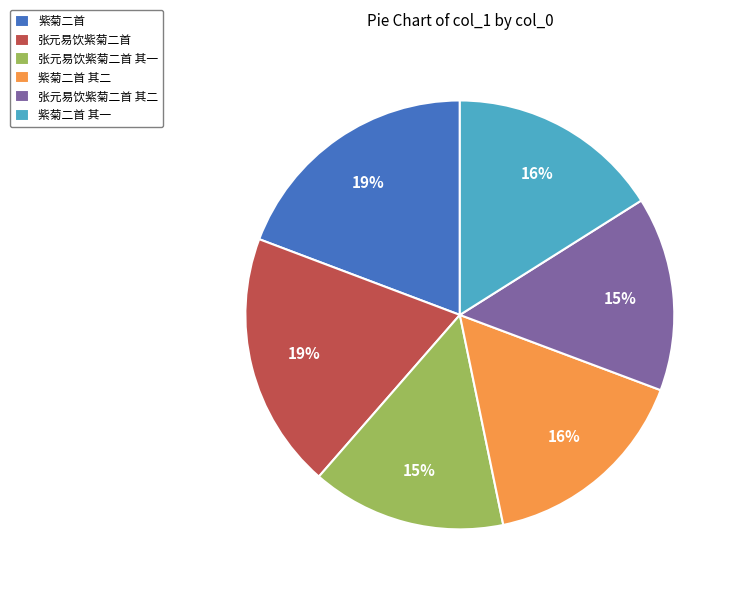

What percentage is the 张元易饮紫菊二首 slice, to the nearest percent?

19%